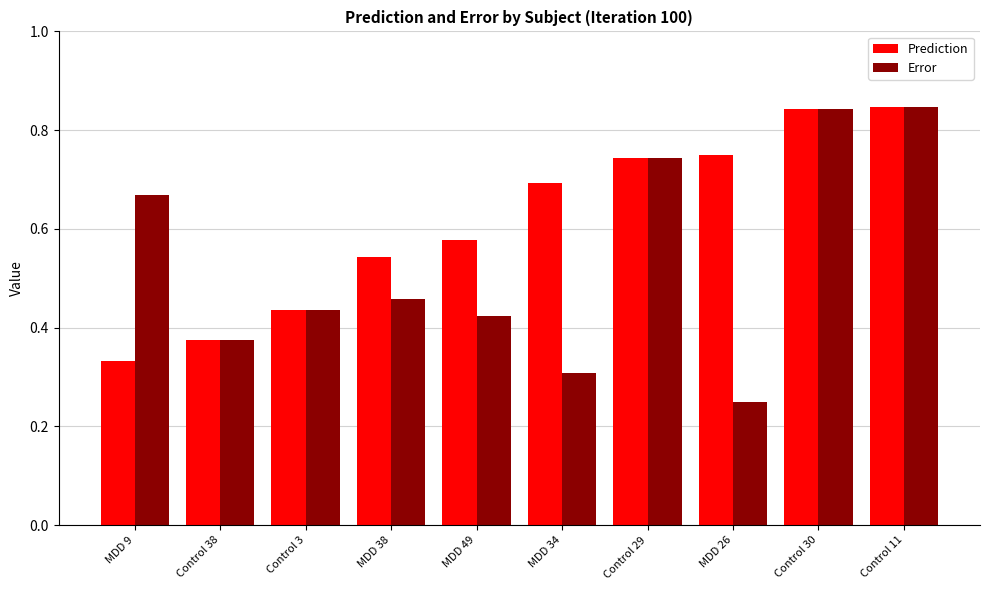

What is the sum of the Error values at MDD 49 and MDD 38?

0.9